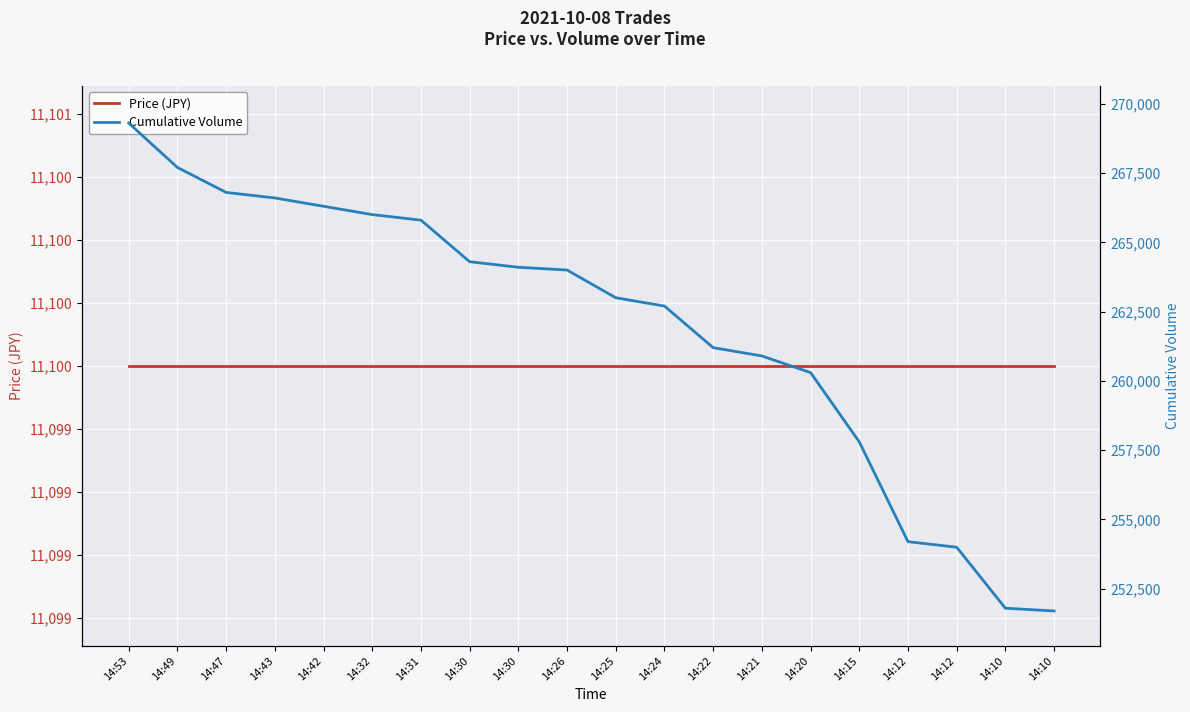

At which category is the sum across all series the highest?

14:53